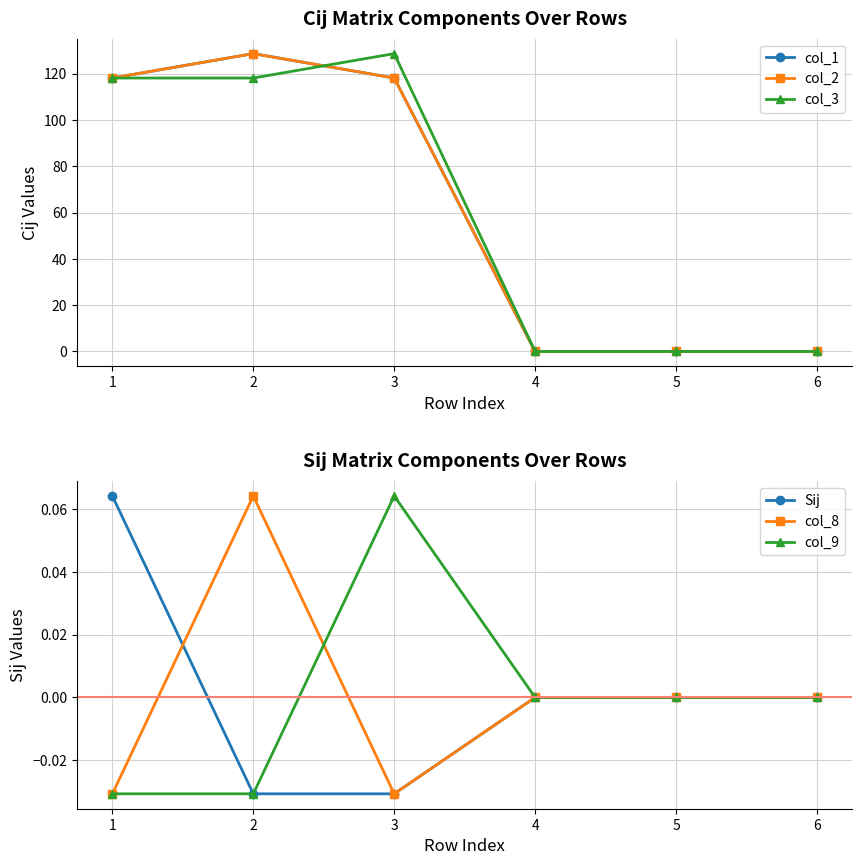

At which category is the sum across all series the highest?

2